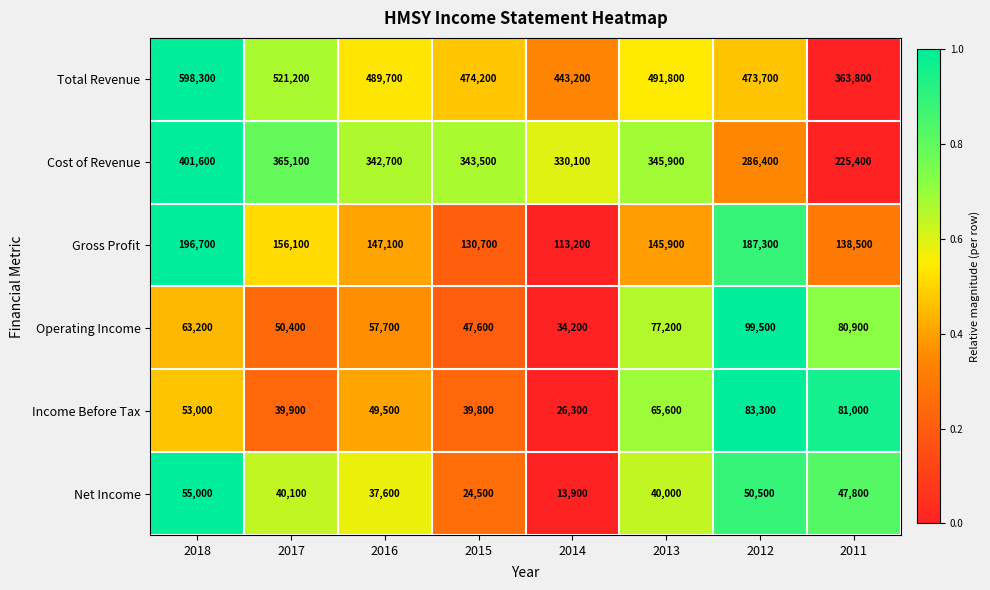

What is the difference between the maximum and minimum values in the Income Before Tax series?

57000